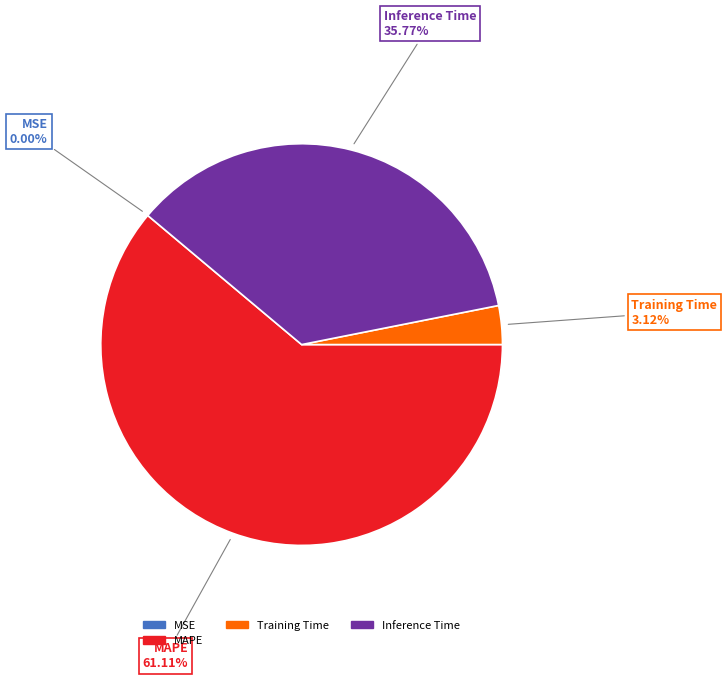

Is there a majority slice in this chart?

Yes